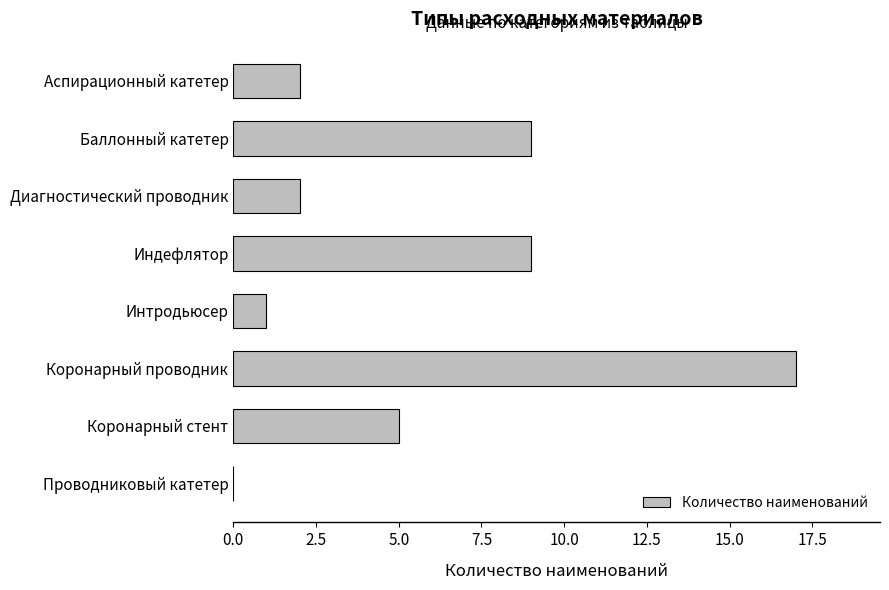

What is the sum of all values?

45